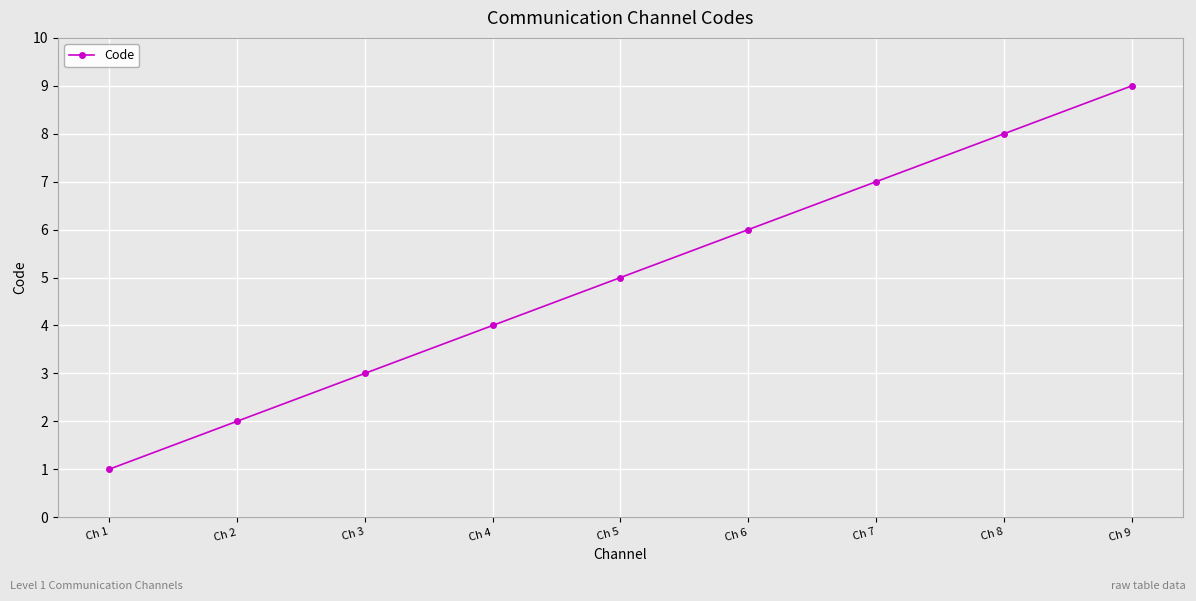

What is the difference between the values at Ch 7 and Ch 8?

1